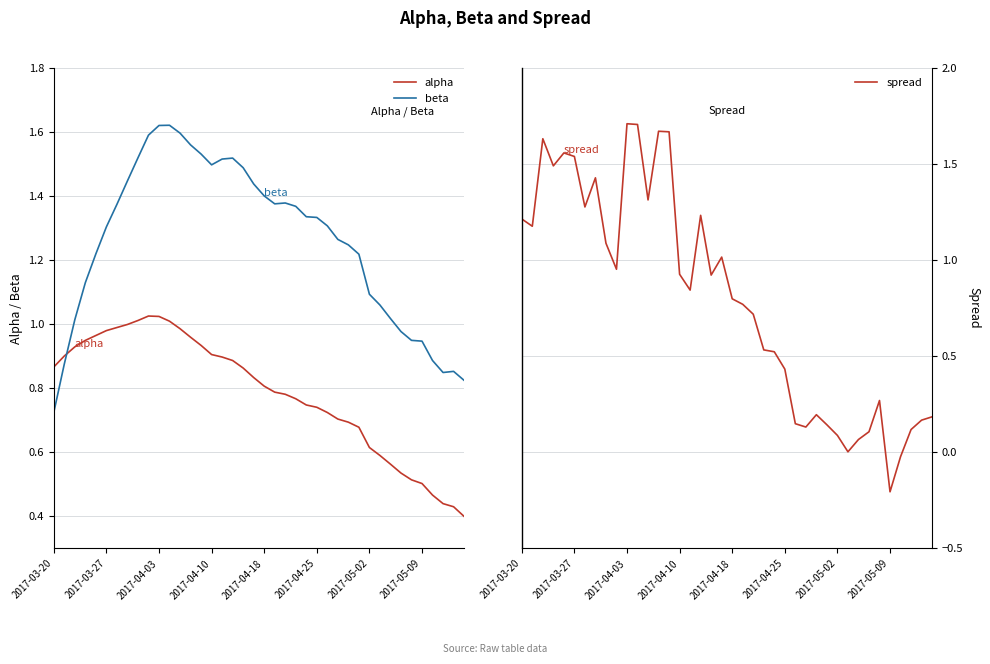

How many intersections are there between beta and alpha?

1